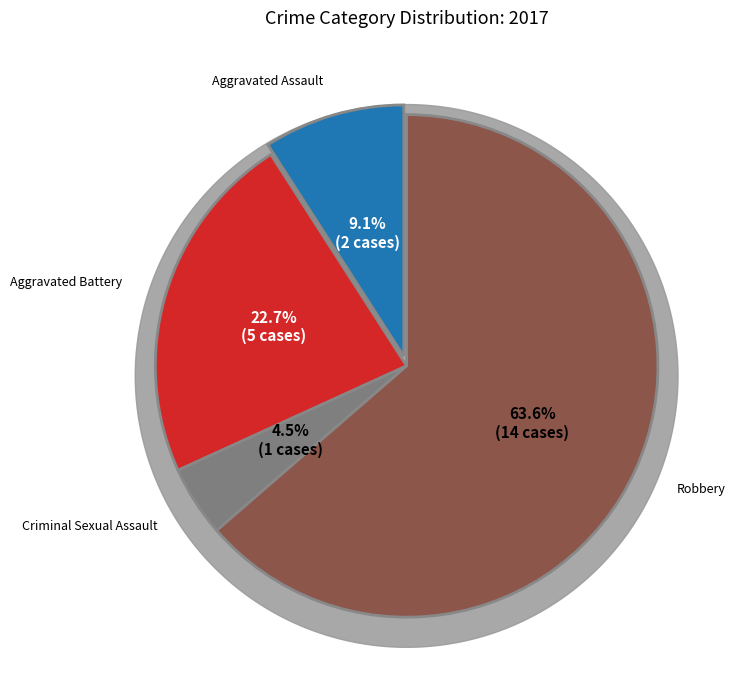

How many slices are in this pie chart?

4